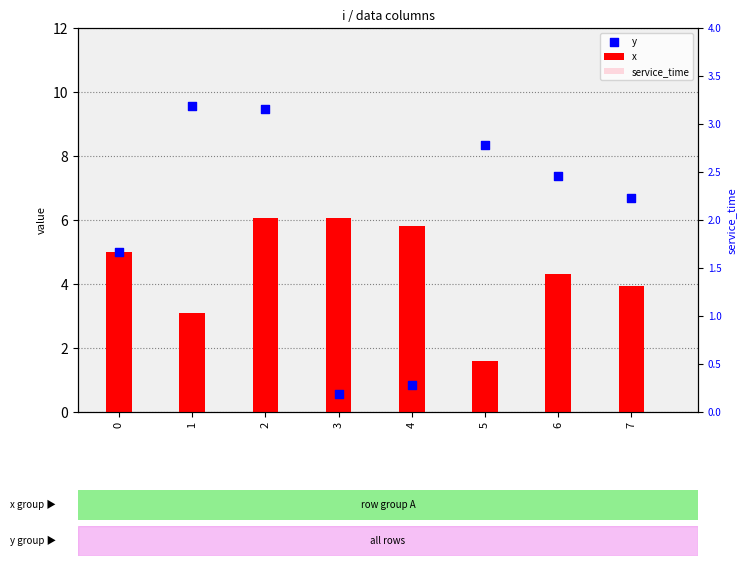

What is the total value across all series at 0?

10.0